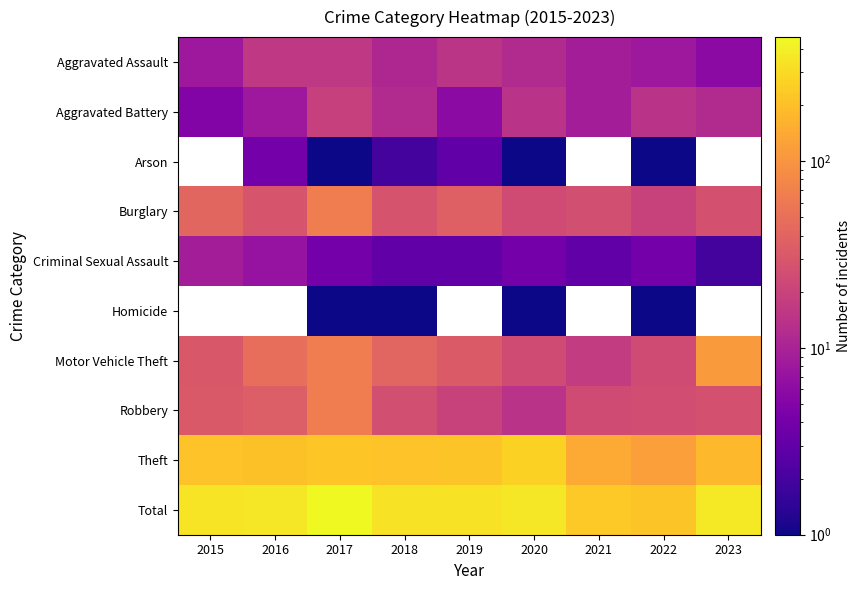

What is the approximate value of Homicide at 2022?

1.0